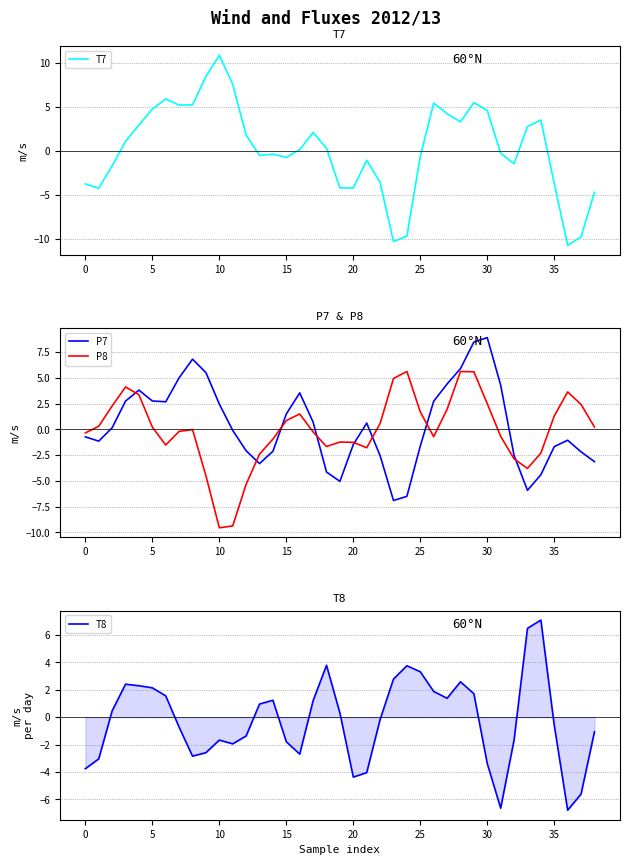

True or false: P7 and T8 cross at least once.

True